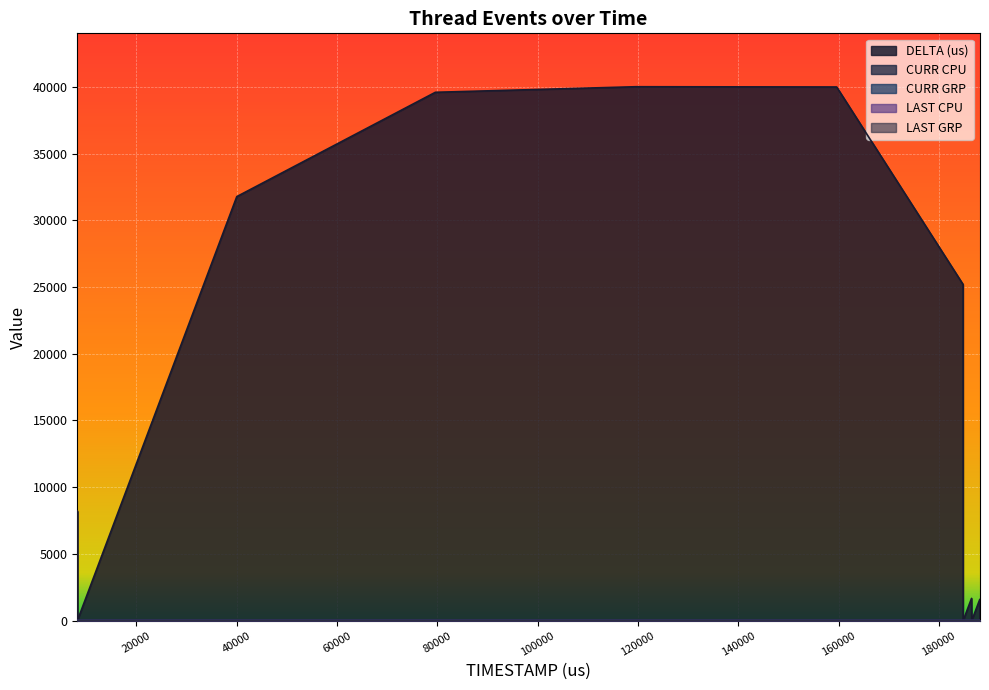

At which label is CURR CPU closest to 15?

8222